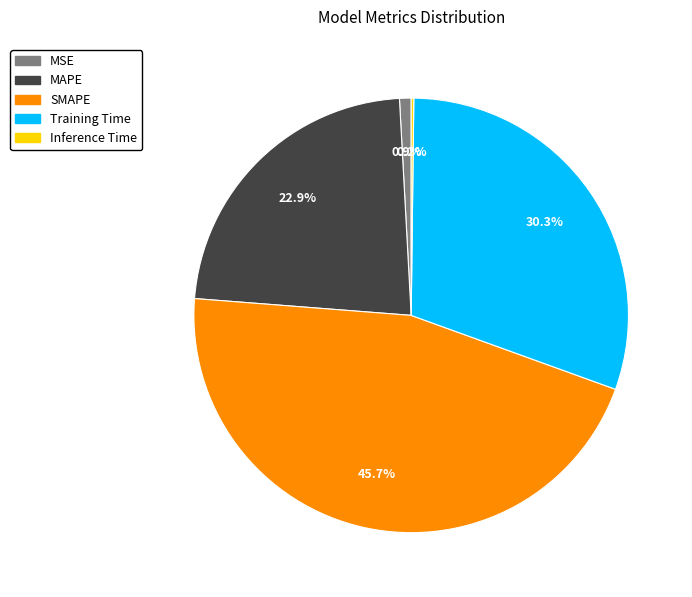

Which has a higher value, Training Time or MSE?

Training Time